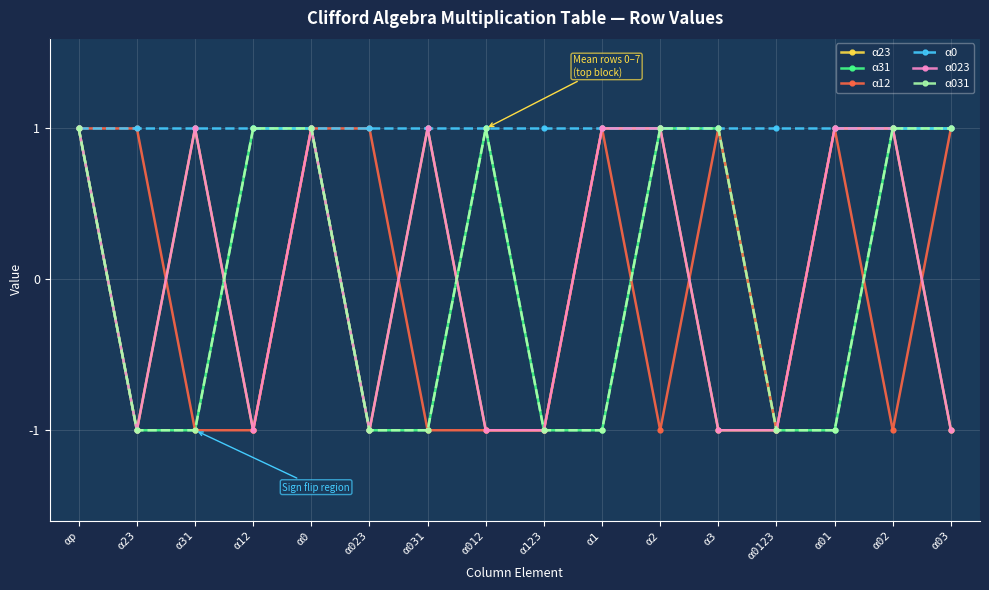

True or false: α23 has more than 0 interior local peaks.

True